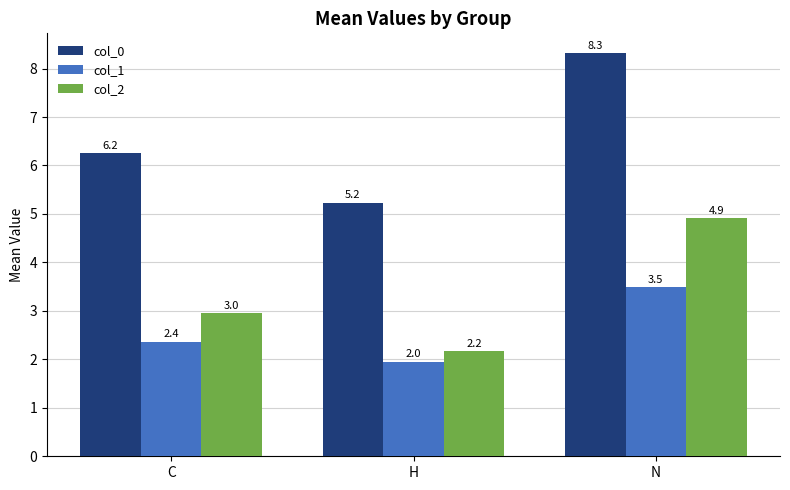

At how many categories does at least one series exceed 4?

3